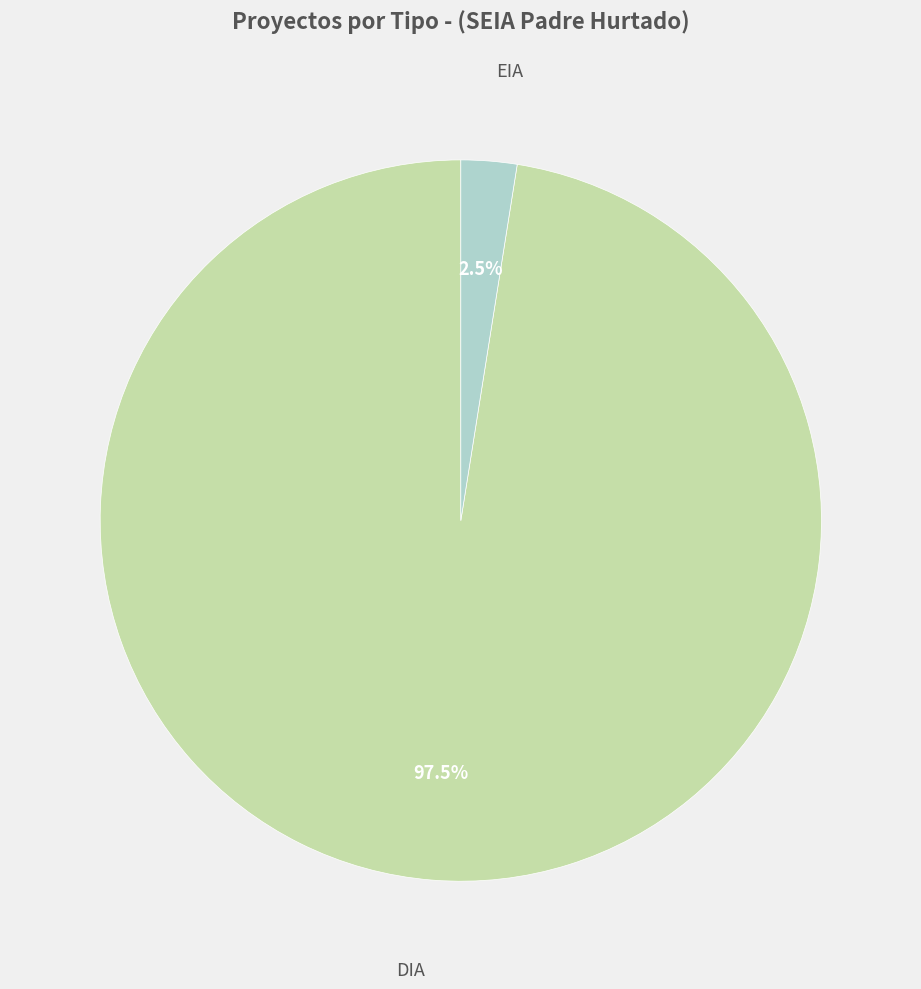

Does any single category account for the majority?

Yes